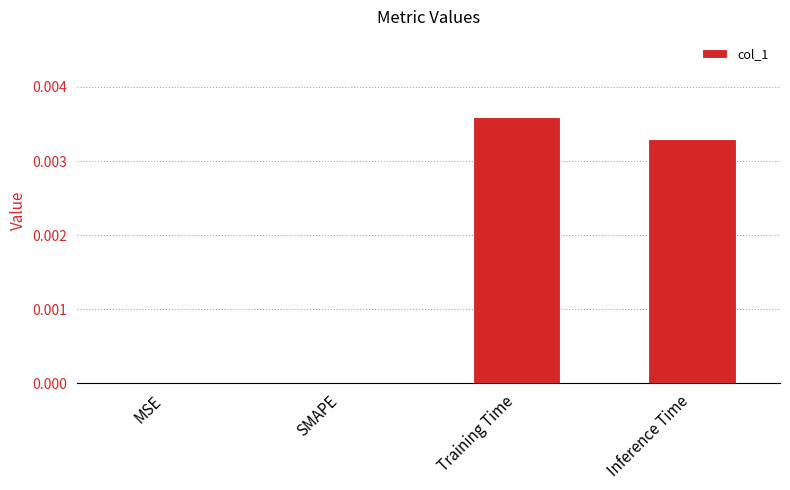

Count the number of data series in this chart.

1